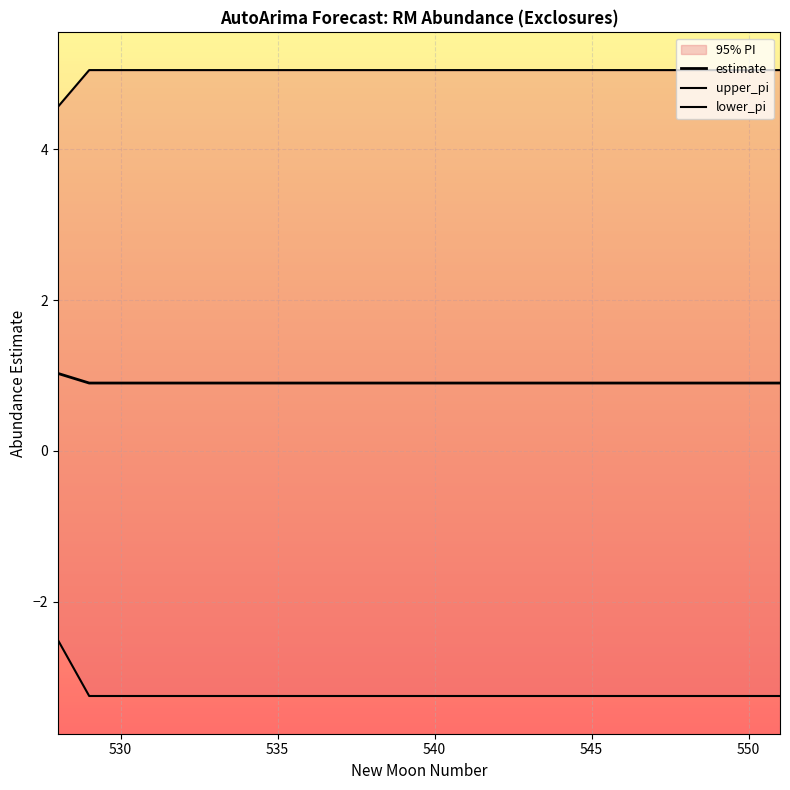

Rank the series by their average value, from highest to lowest.

upper_pi, estimate, lower_pi